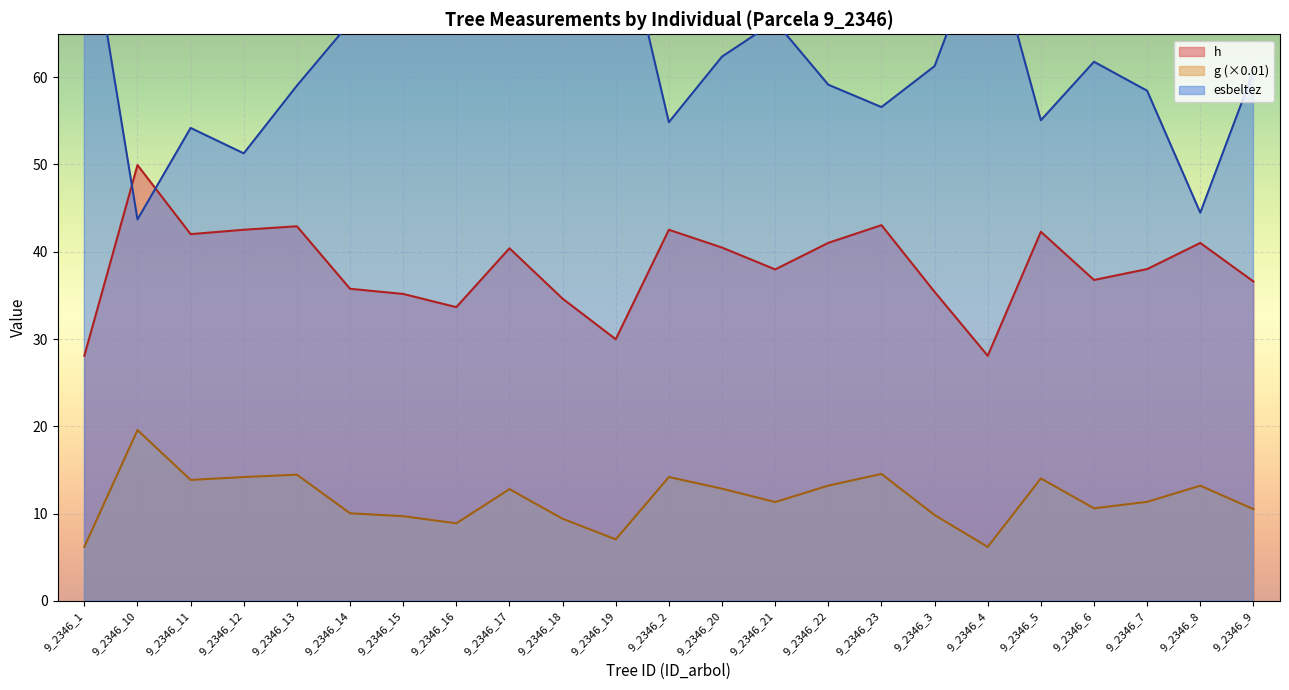

True or false: g (×0.01) and h intersect in this chart.

False